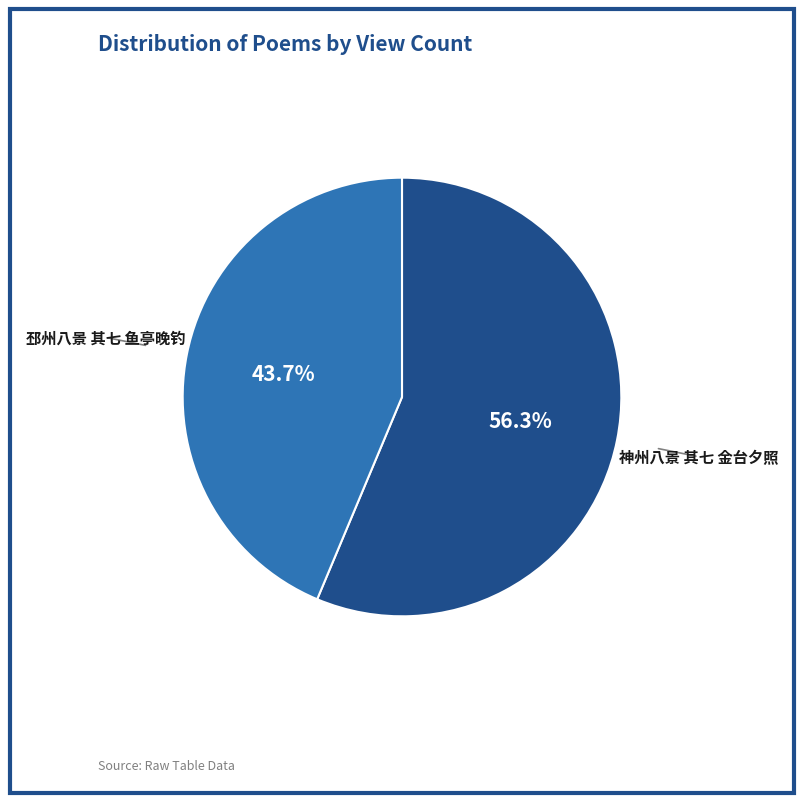

Is there a majority slice in this chart?

Yes